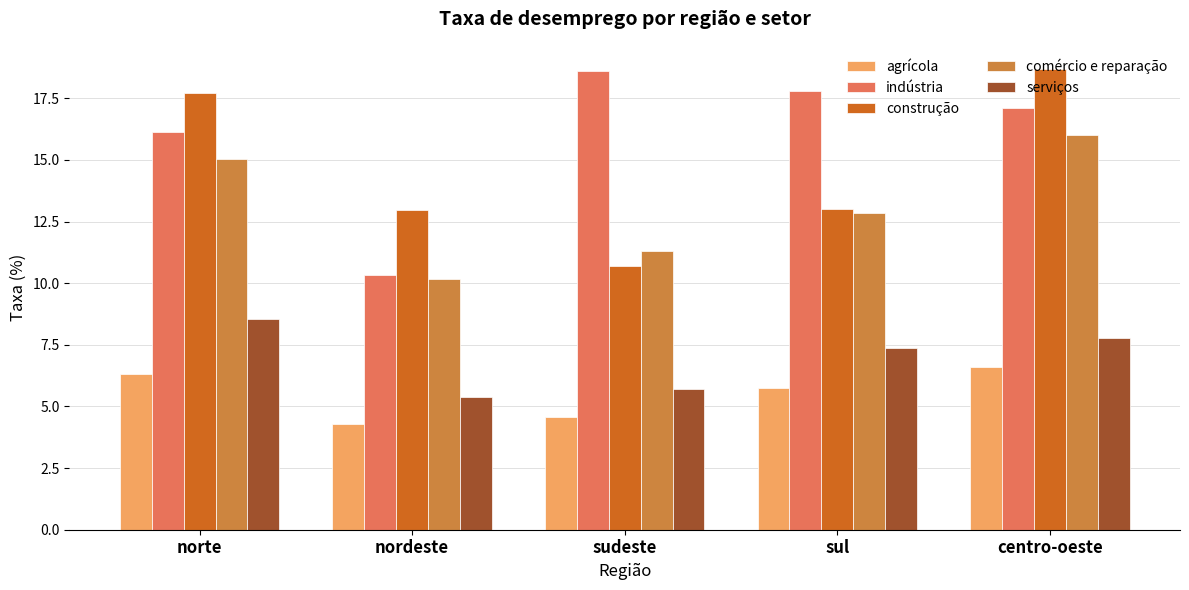

Rank the categories by comércio e reparação value from lowest to highest.

nordeste, sudeste, sul, norte, centro-oeste